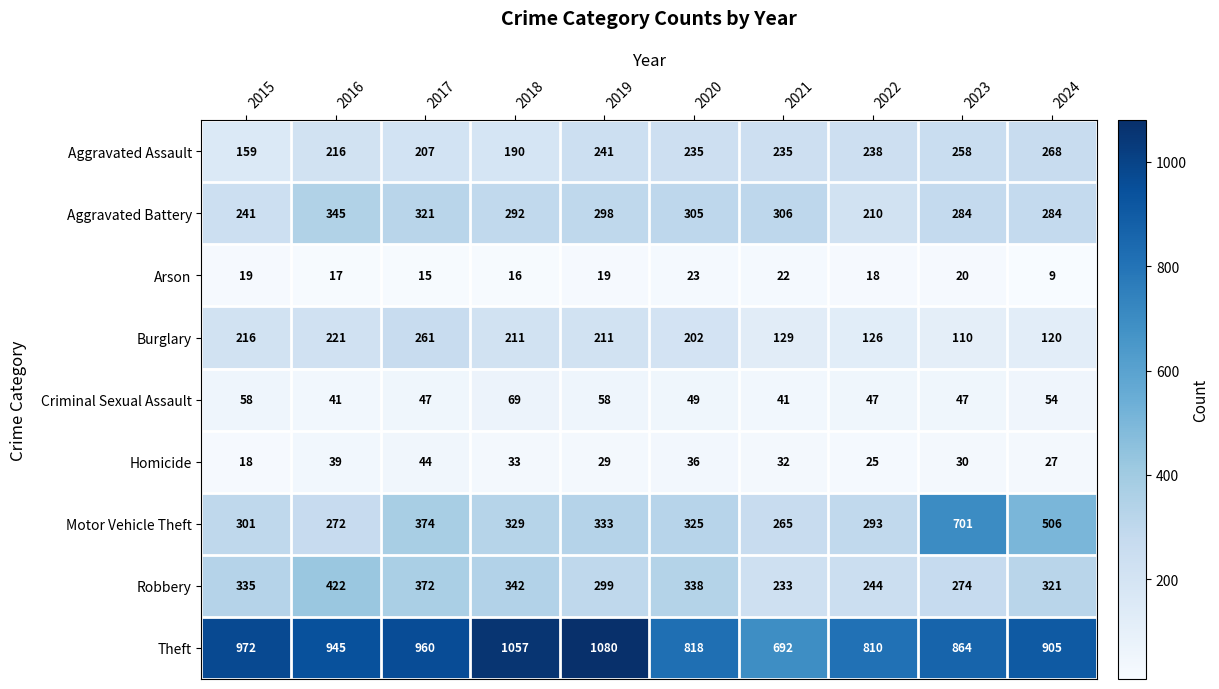

What is the maximum value shown in the chart?

1080